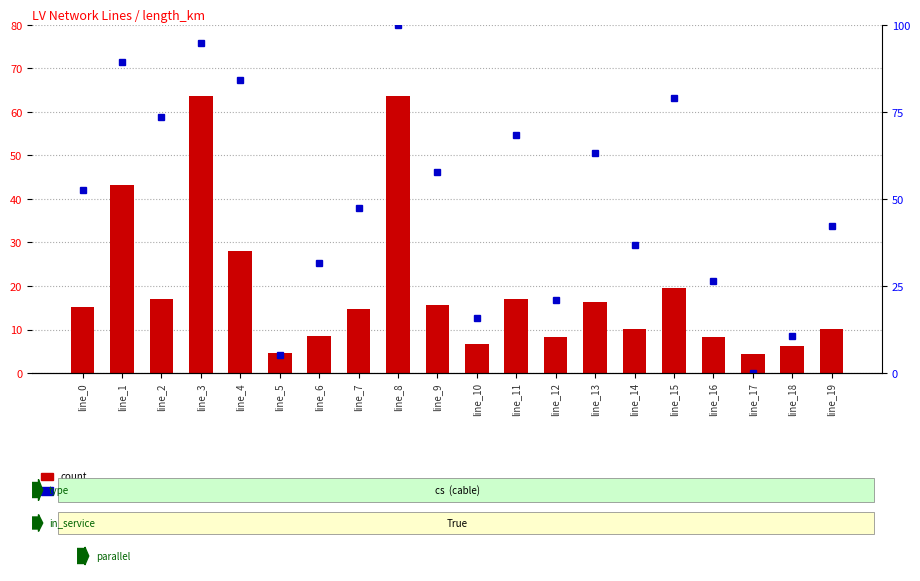

At which label is count closest to 34?

line_4